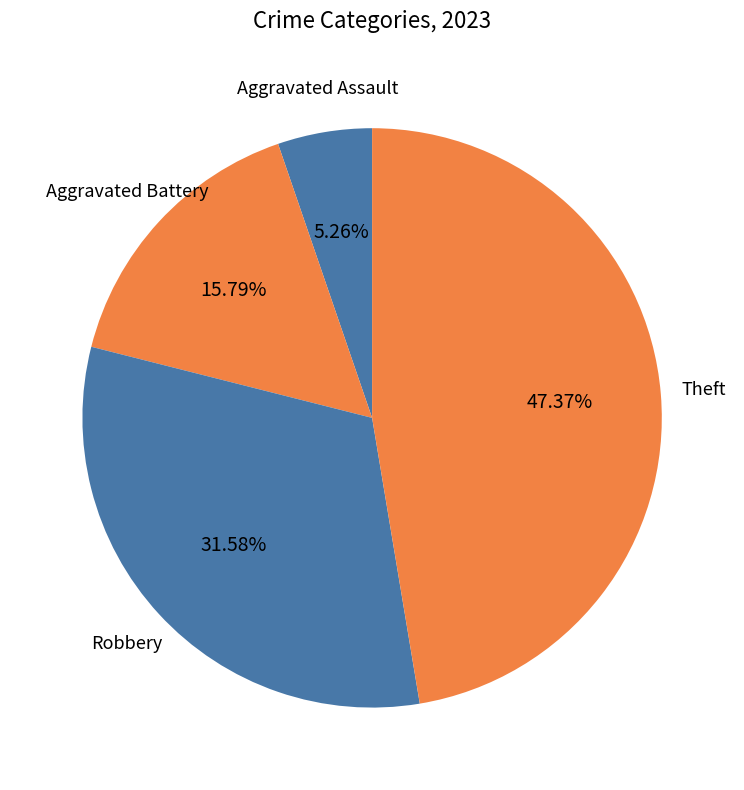

Which has a higher value, Aggravated Battery or Theft?

Theft